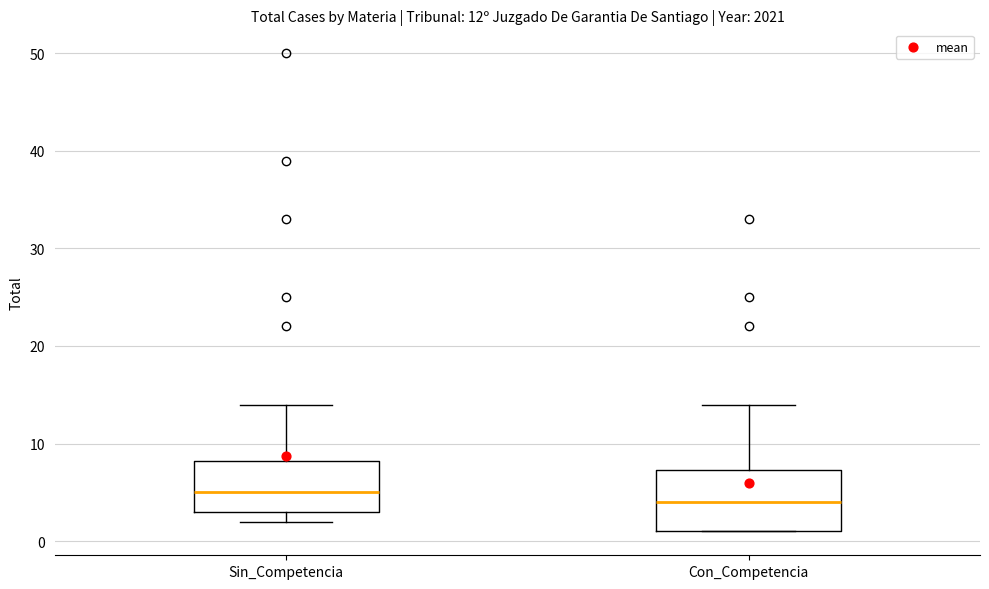

Which box is the tallest, from its lower edge to its upper edge?

Con_Competencia